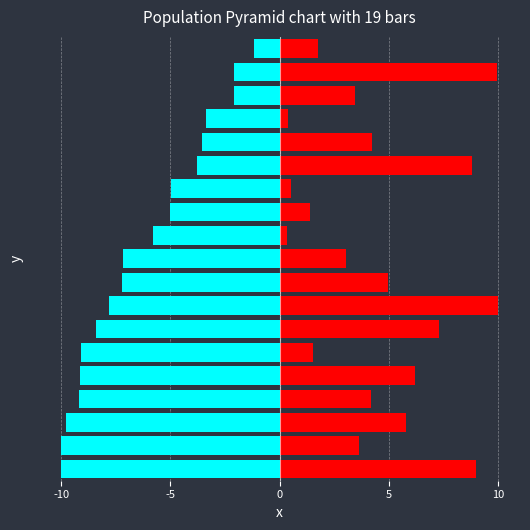

What is the total value across all series at 17?

7.8